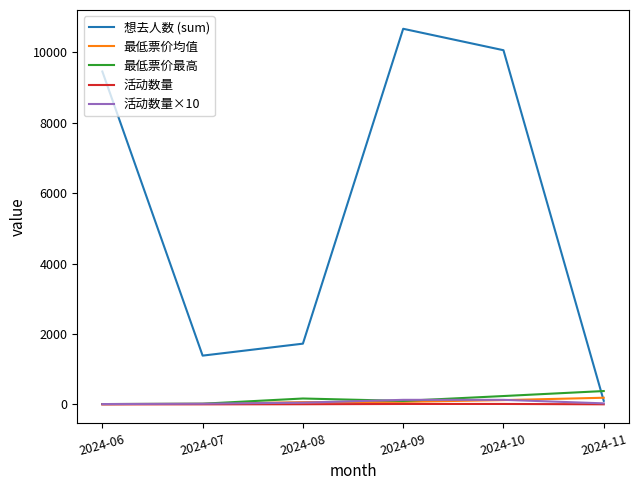

How many series are shown in this chart?

5